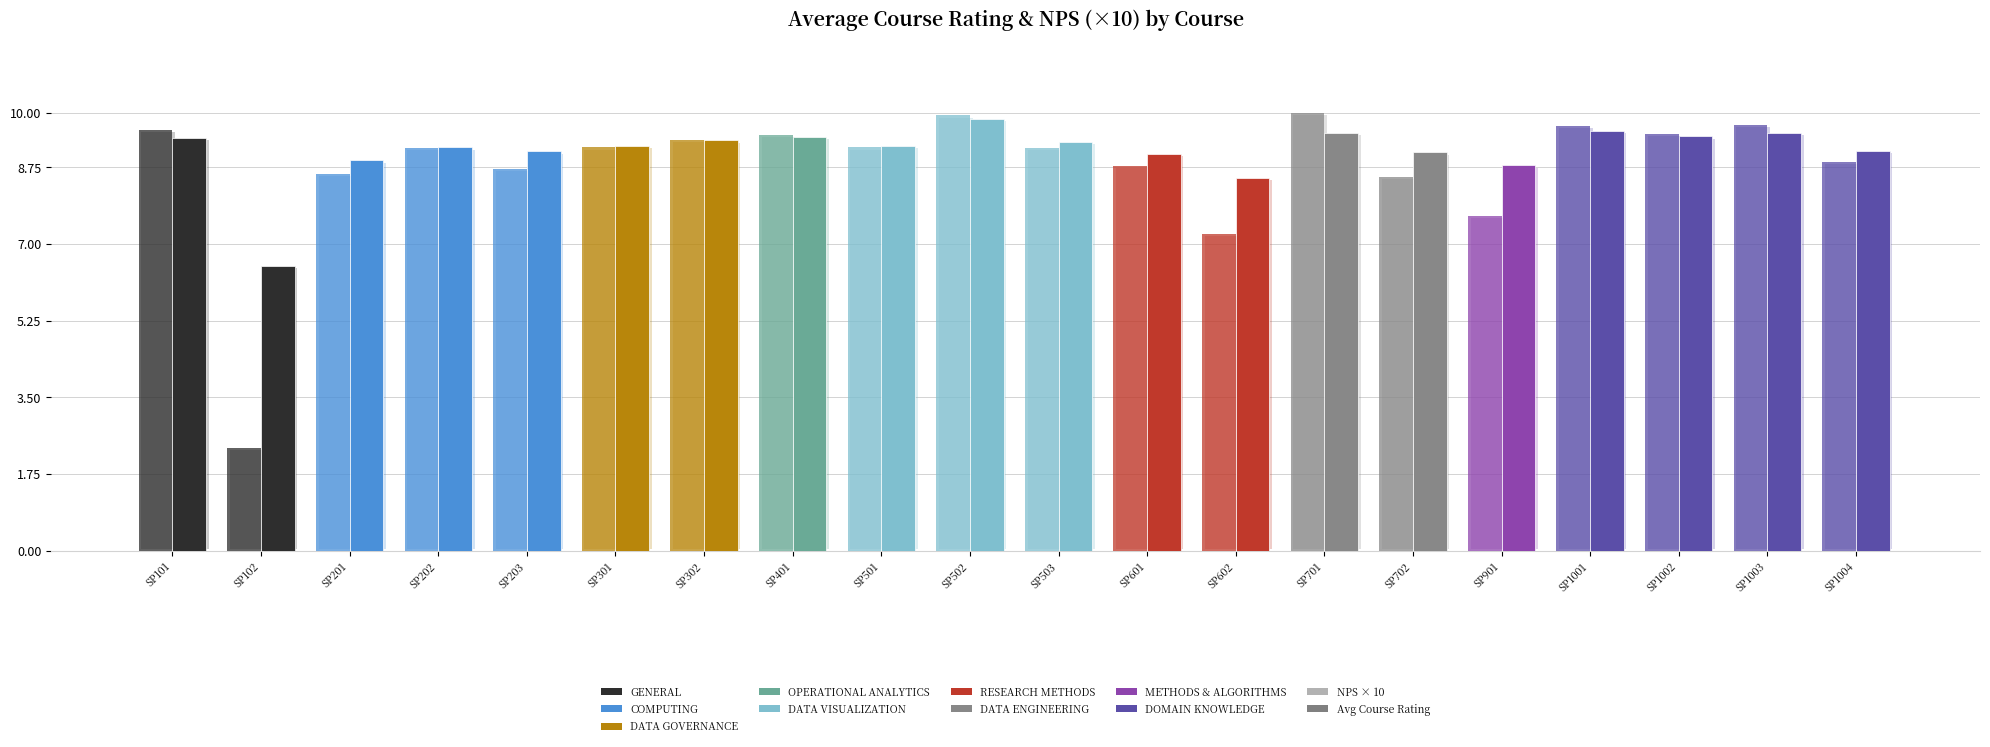

How many categories are shown in the chart?

20